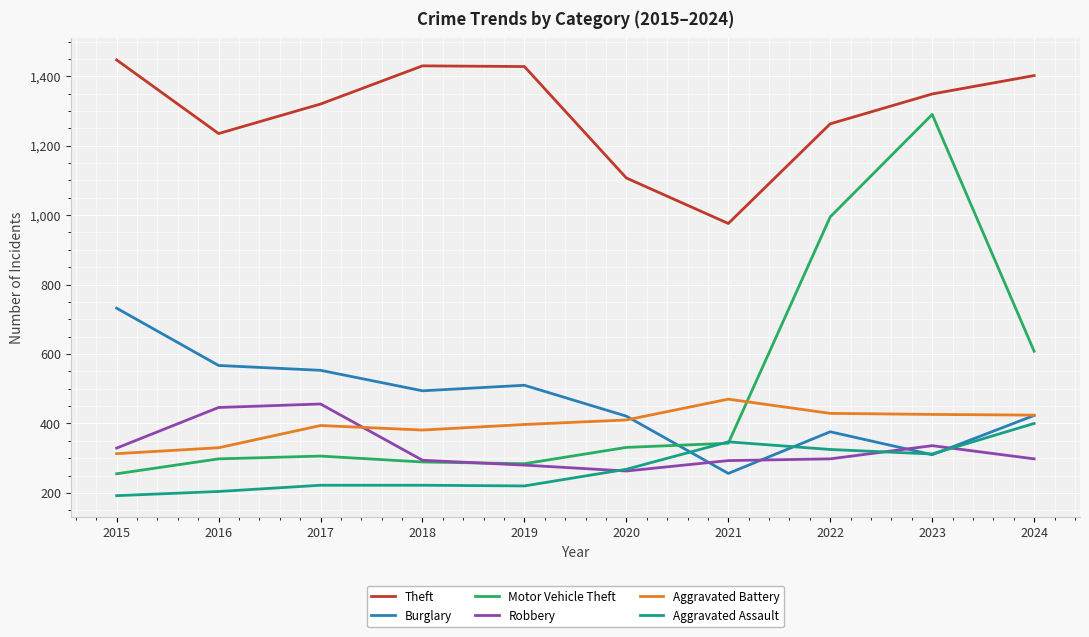

What is the total value across all series at 2020?

2800